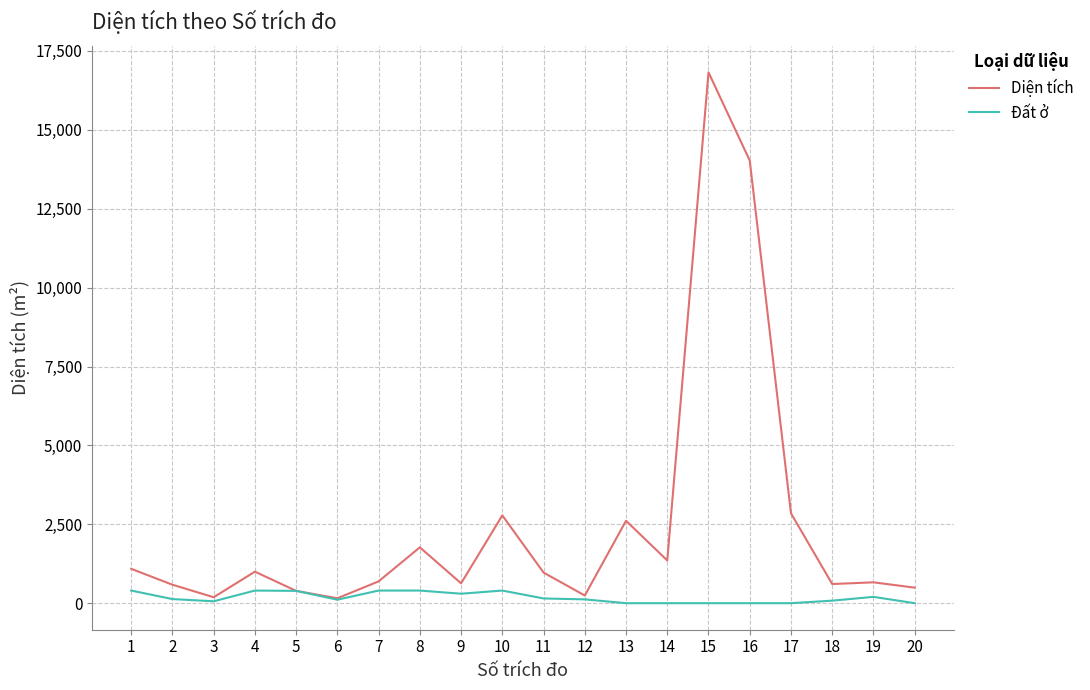

Between 6 and 15, which series saw the biggest shift?

Diện tích